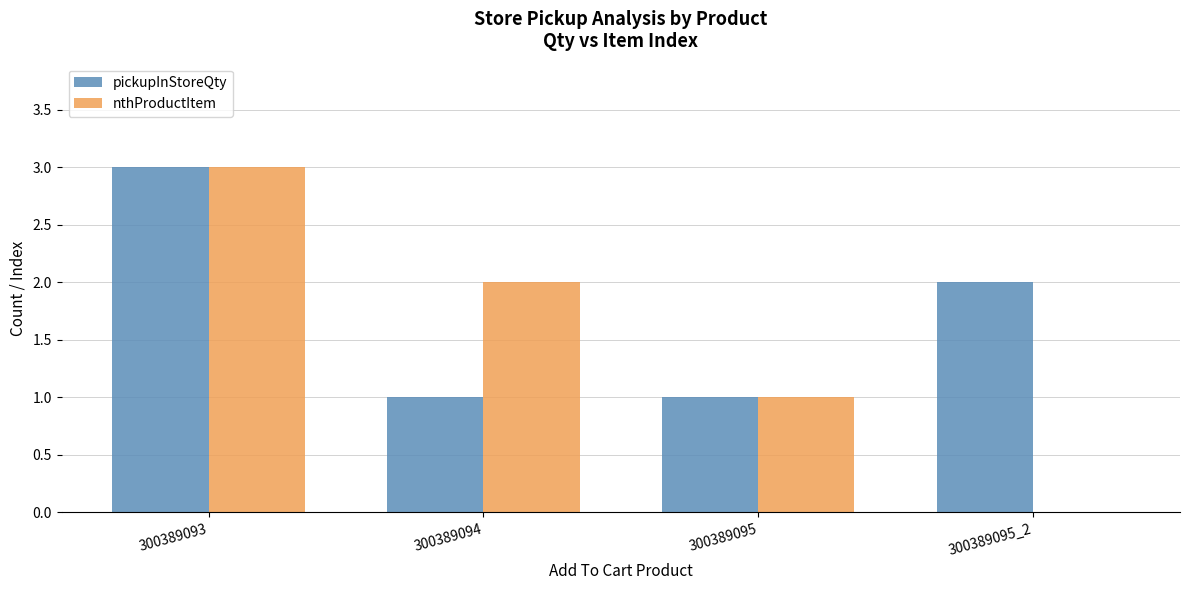

How many categories are shown in the chart?

4